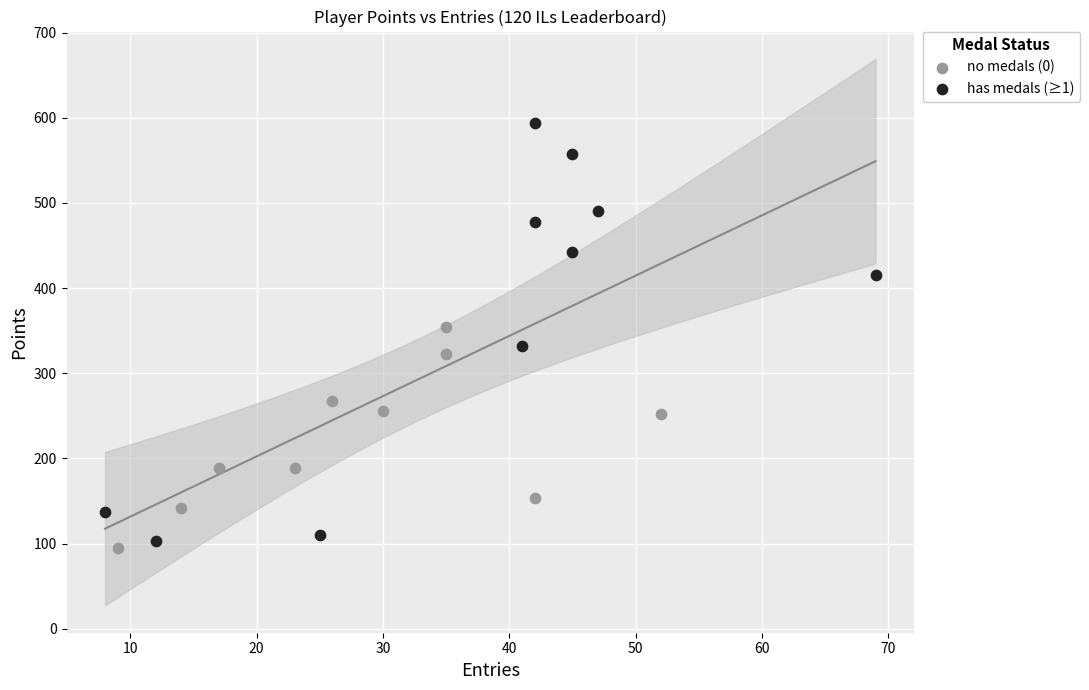

Which series has the largest Y range (max minus min)?

has medals (≥1)